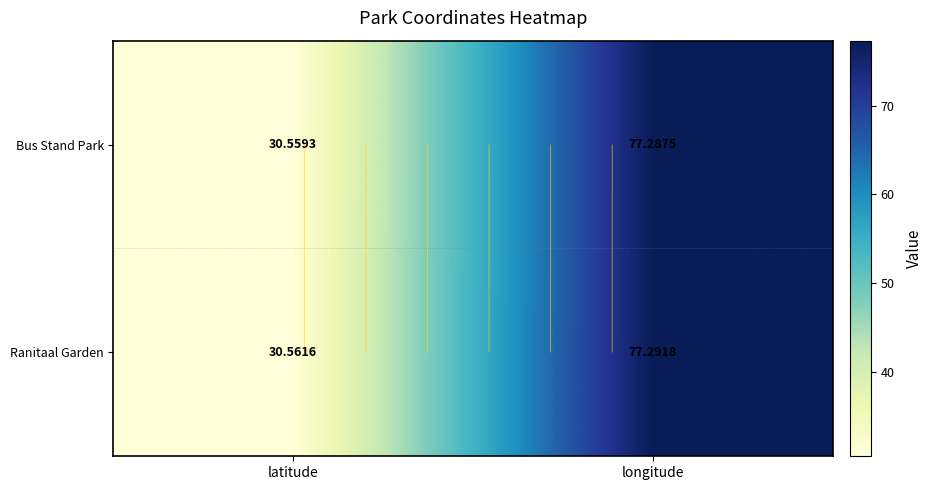

List the labels in order of Bus Stand Park value, smallest first.

latitude, longitude